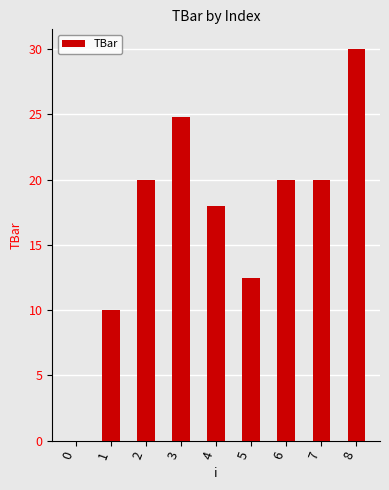

What is the change in value from 7 to 8?

+10.0